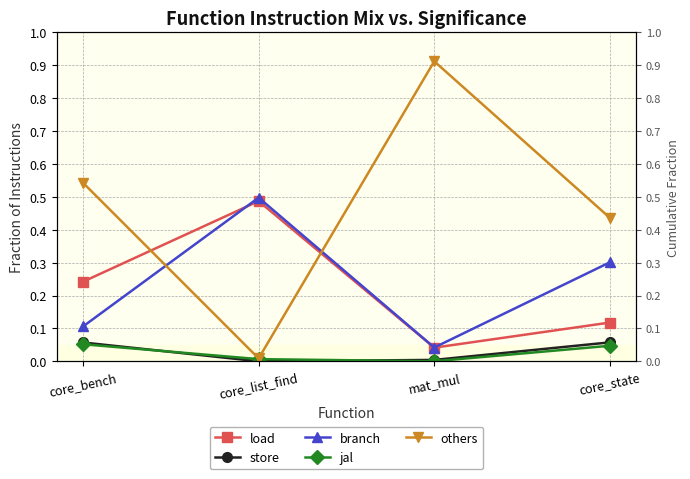

The value of jal at core_bench is 0.1. True or false?

True